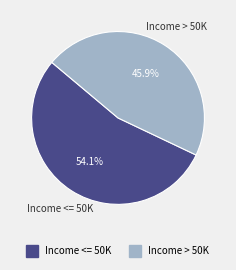

Is there any slice that represents more than half of the pie?

Yes